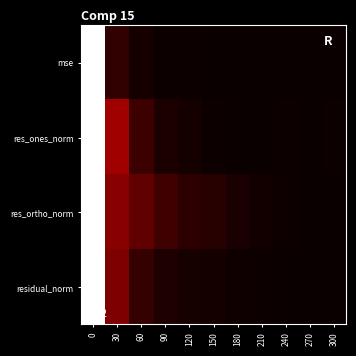

Reading left to right, extract all data points from this chart.

mse: 0=1.0	30=0.1	60=0.0	90=0.0	120=0.0	150=0.0	180=0.0	210=0.0	240=0.0	270=0.0	300=0.0
res_ones_norm: 0=1.0	30=0.2	60=0.1	90=0.0	120=0.0	150=0.0	180=0.0	210=0.0	240=0.0	270=0.0	300=0.0
res_ortho_norm: 0=1.0	30=0.2	60=0.1	90=0.1	120=0.1	150=0.0	180=0.0	210=0.0	240=0.0	270=0.0	300=0.0
residual_norm: 0=1.0	30=0.2	60=0.1	90=0.0	120=0.0	150=0.0	180=0.0	210=0.0	240=0.0	270=0.0	300=0.0